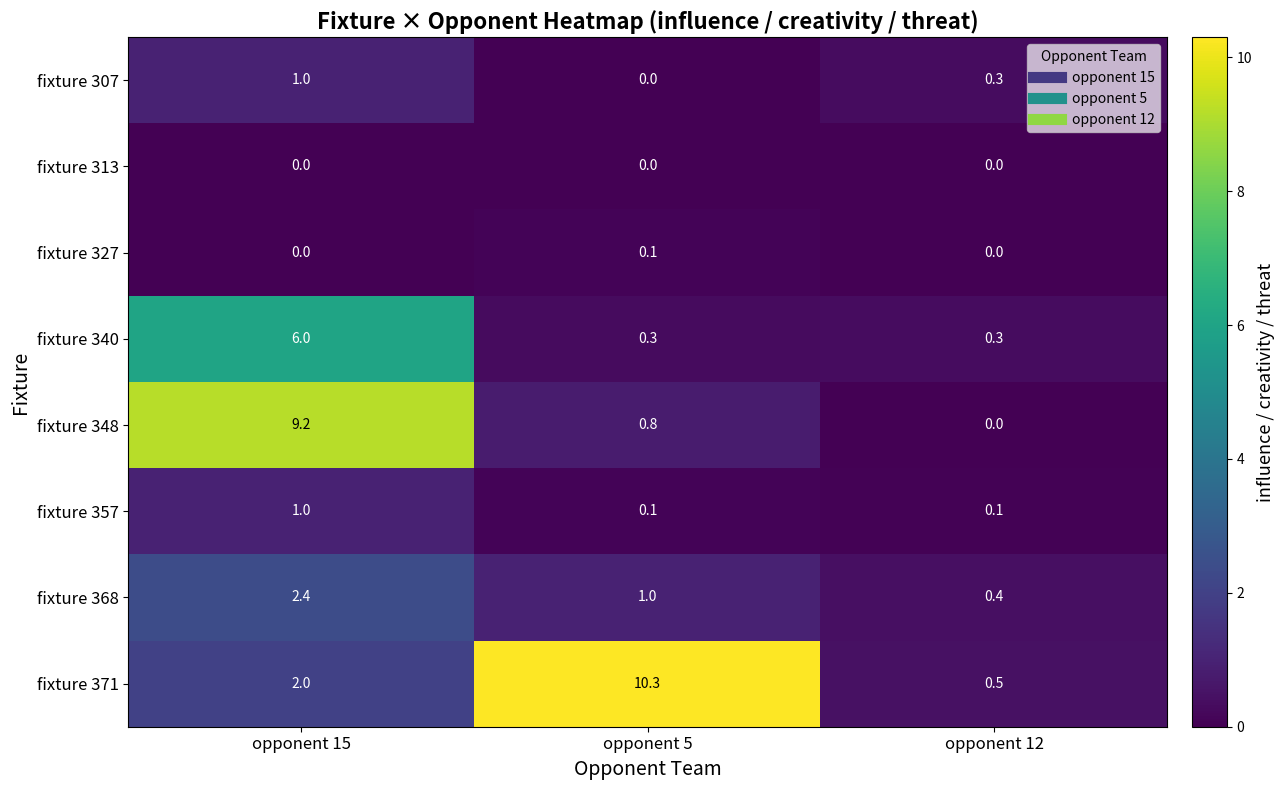

Reading left to right, what are all the values shown in this chart?

fixture 307: opponent 15=1.0	opponent 5=0.0	opponent 12=0.3
fixture 313: opponent 15=0.0	opponent 5=0.0	opponent 12=0.0
fixture 327: opponent 15=0.0	opponent 5=0.1	opponent 12=0.0
fixture 340: opponent 15=6.0	opponent 5=0.3	opponent 12=0.3
fixture 348: opponent 15=9.2	opponent 5=0.8	opponent 12=0.0
fixture 357: opponent 15=1.0	opponent 5=0.1	opponent 12=0.1
fixture 368: opponent 15=2.4	opponent 5=1.0	opponent 12=0.4
fixture 371: opponent 15=2.0	opponent 5=10.3	opponent 12=0.5